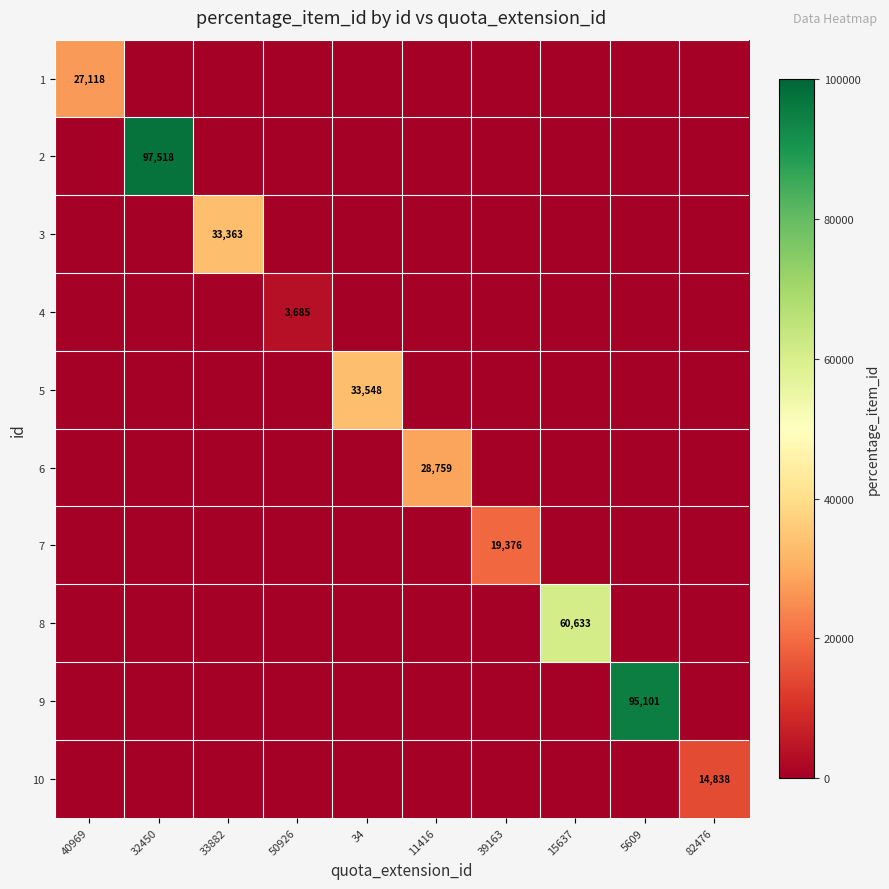

True or false: 2 has a value of 97518 at 32450.

True